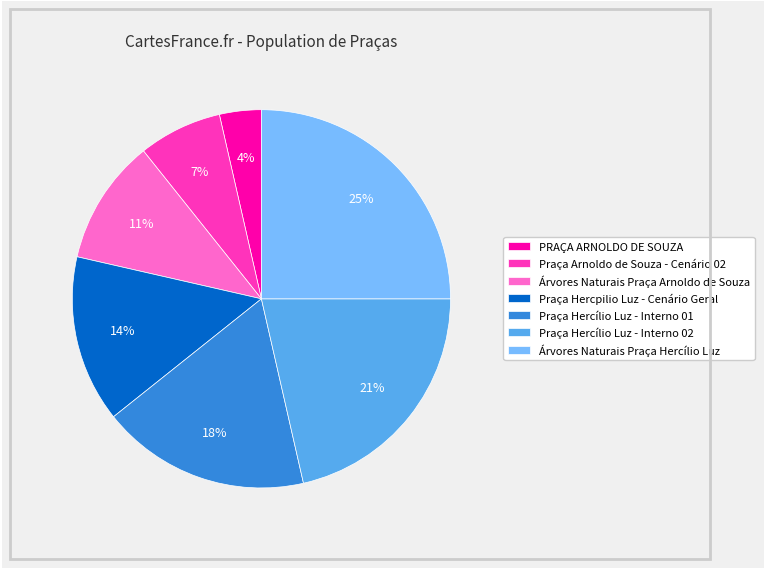

Which category has the biggest portion of the pie?

Árvores Naturais Praça Hercílio Luz